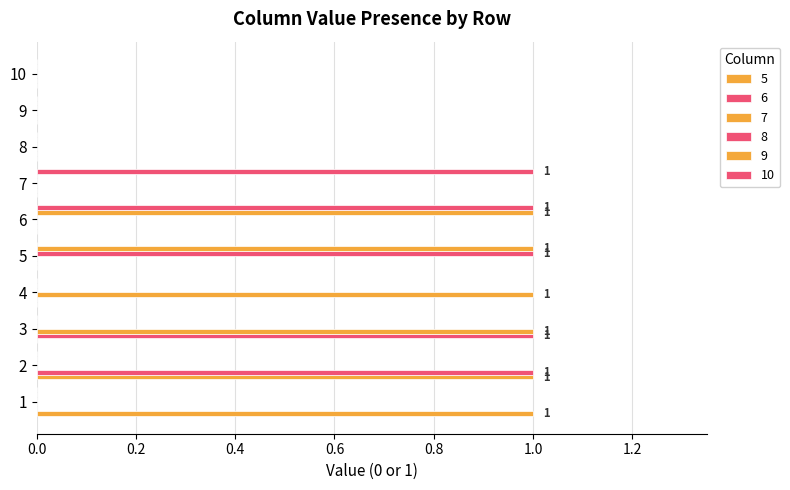

Is the value of 10 at 7 greater than the value of 5 at 7?

Yes